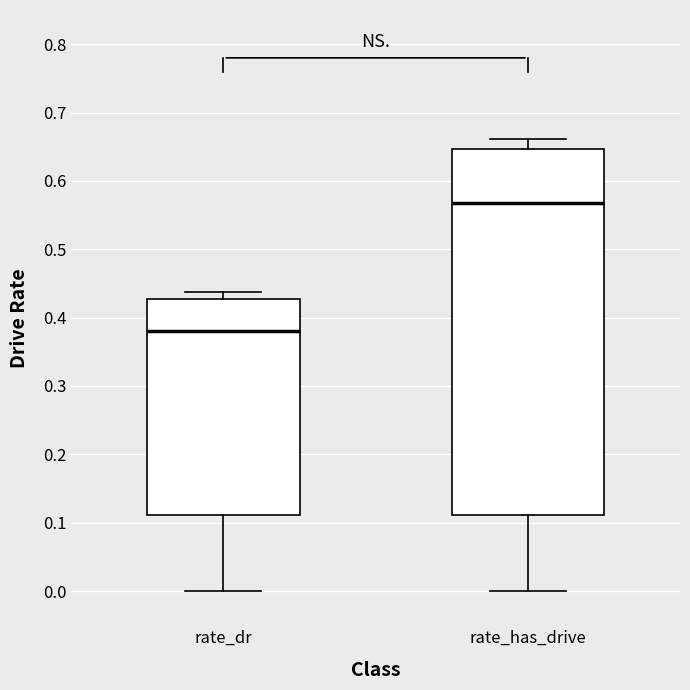

Which box has the lowest median line?

rate_dr